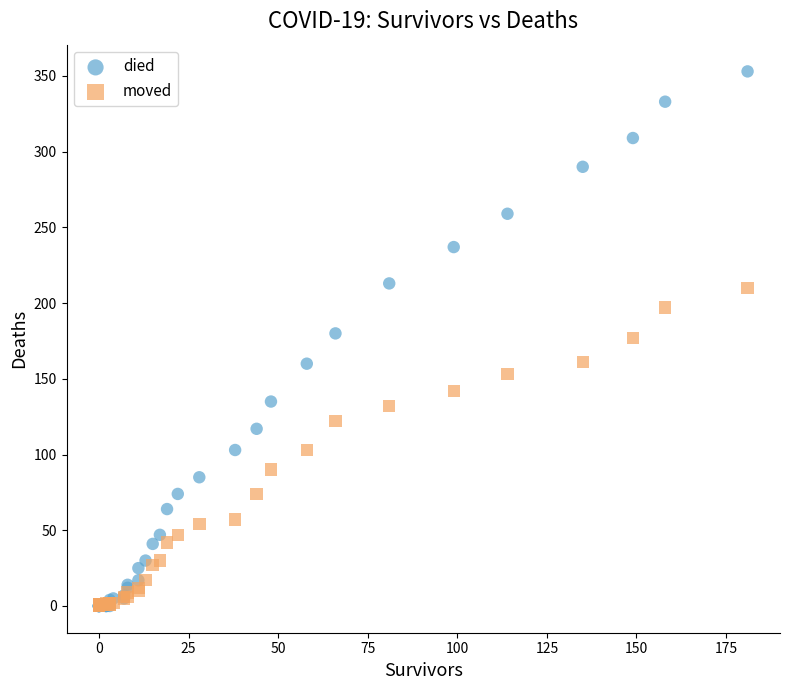

What are all the series names shown in the legend?

died, moved